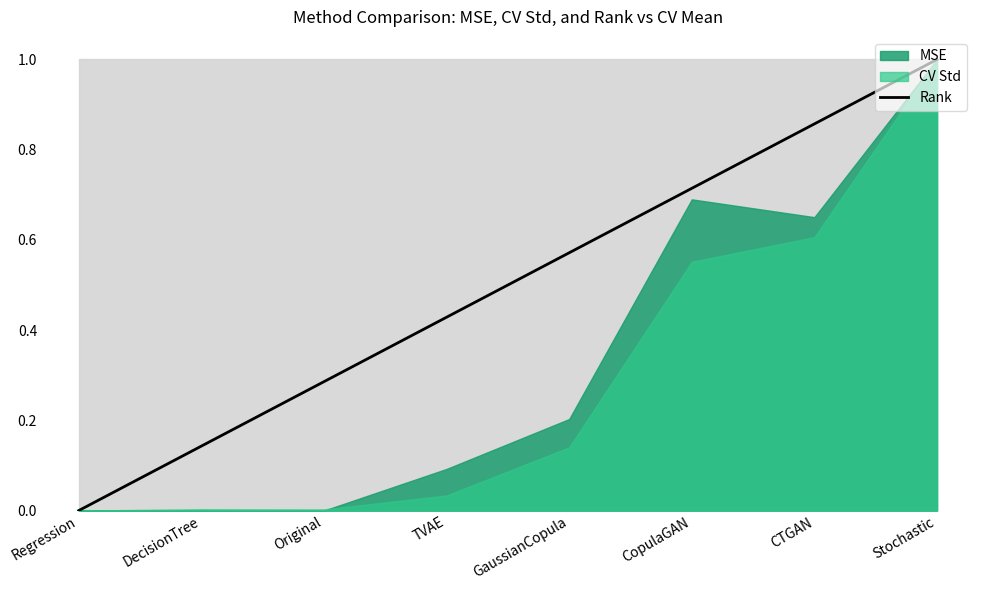

Rank the categories by value from lowest to highest.

Regression, DecisionTree, Original, TVAE, GaussianCopula, CopulaGAN, CTGAN, Stochastic